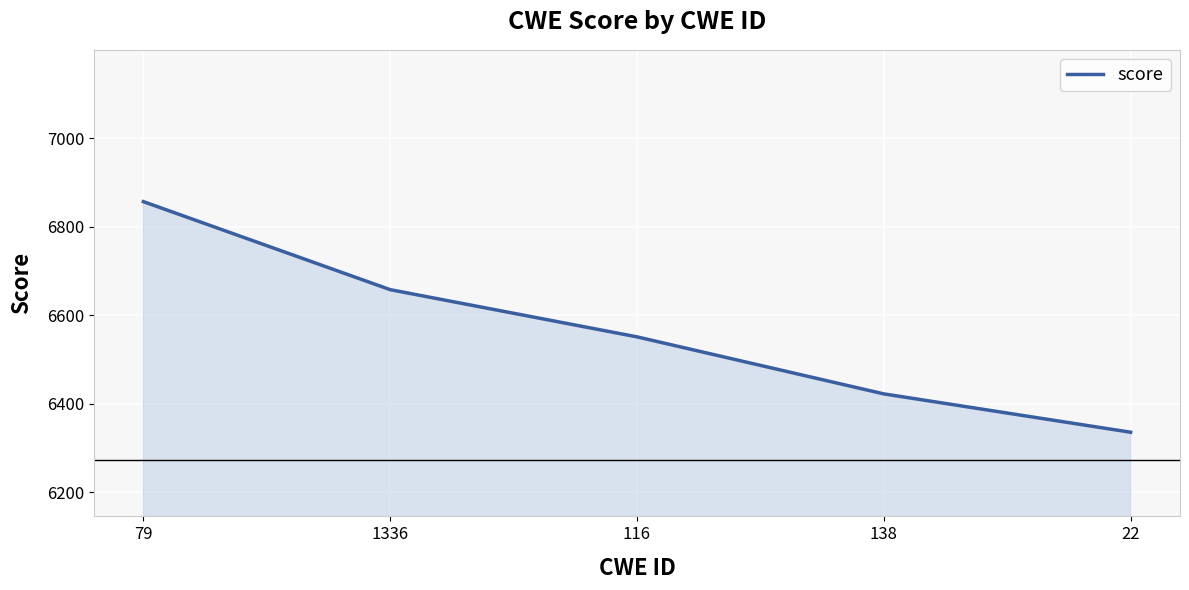

Rank the categories by value from lowest to highest.

22, 138, 116, 1336, 79